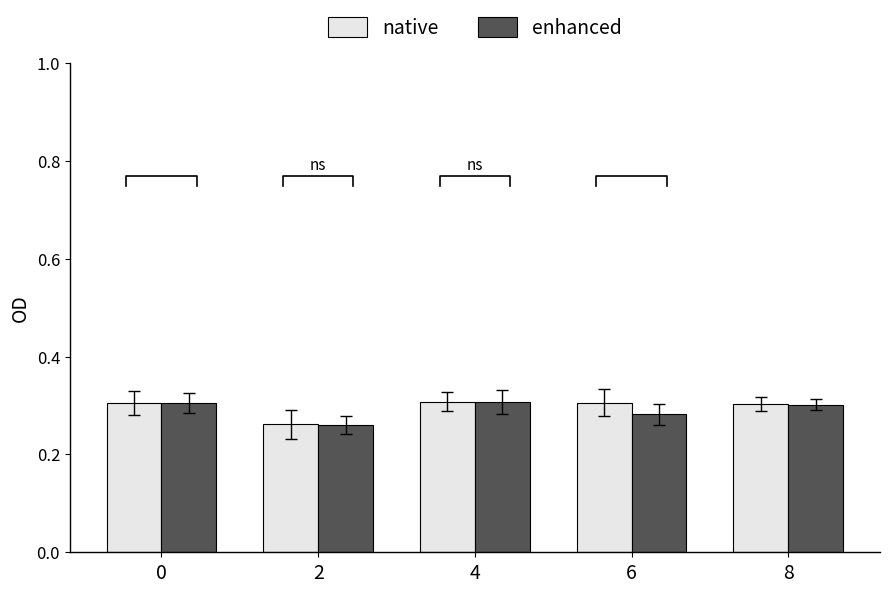

Reading left to right, what are all the values shown in this chart?

native: 0.3	0.3	0.3	0.3	0.3
enhanced: 0.3	0.3	0.3	0.3	0.3